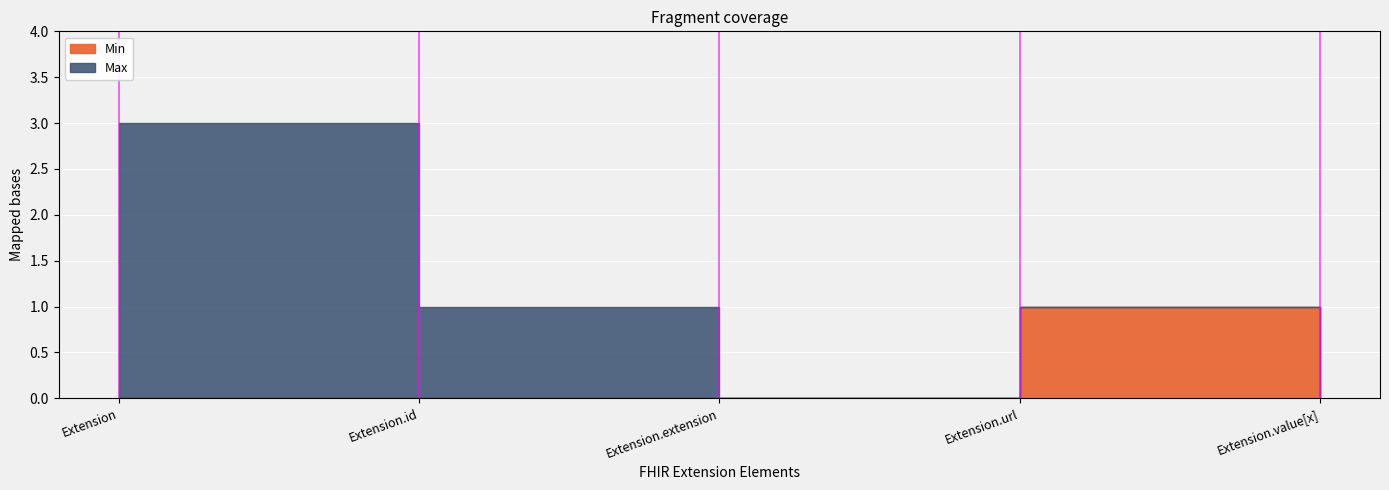

What is the average value of the Max series?

1